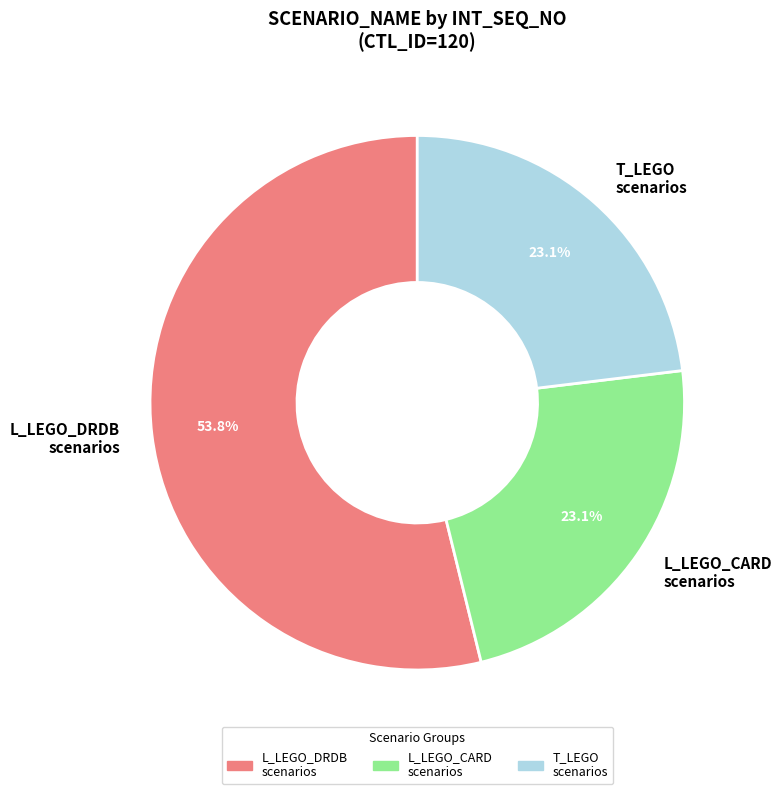

To the nearest percent, what is the difference between the largest and smallest slice percentages?

31%